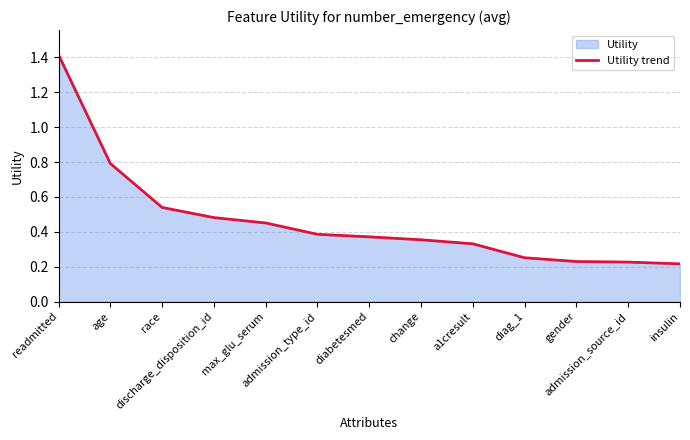

What is the maximum value shown in the chart?

1.4